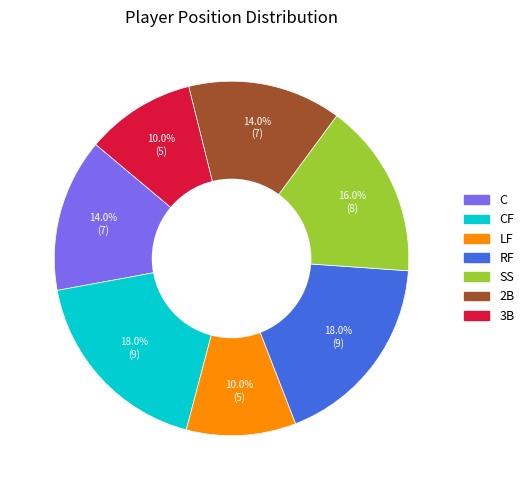

Is there a majority slice in this chart?

No